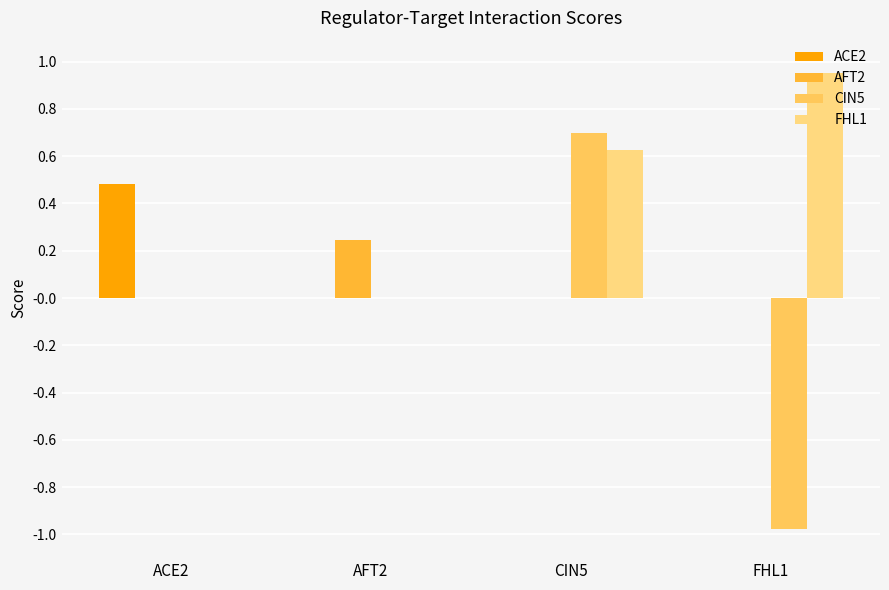

Between ACE2 and AFT2, which series saw the biggest shift?

ACE2